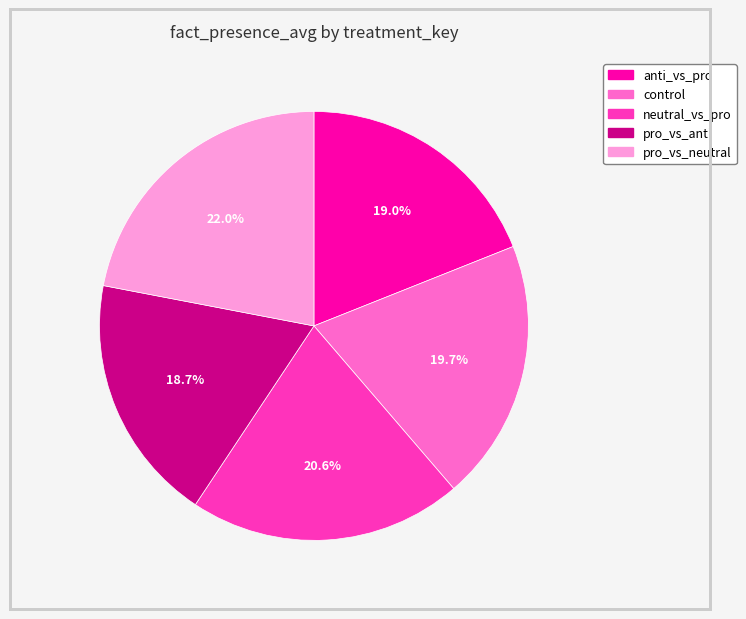

What percentage is the pro_vs_anti slice, to the nearest percent?

19%